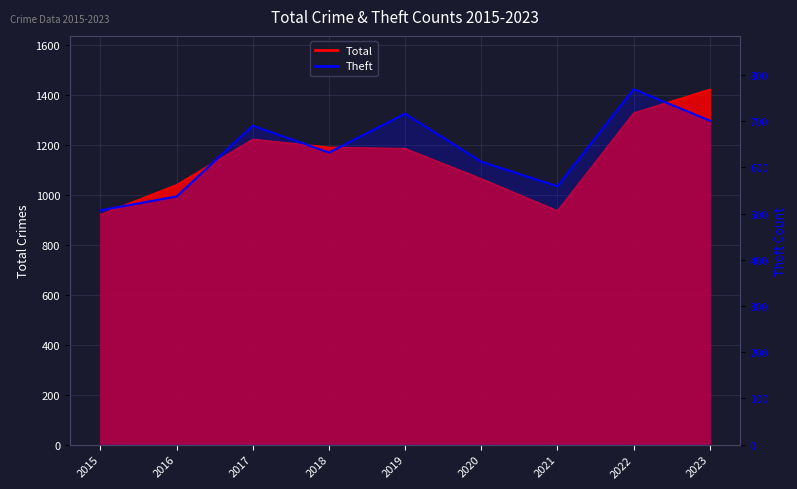

Where does the data first go above 632?

2017